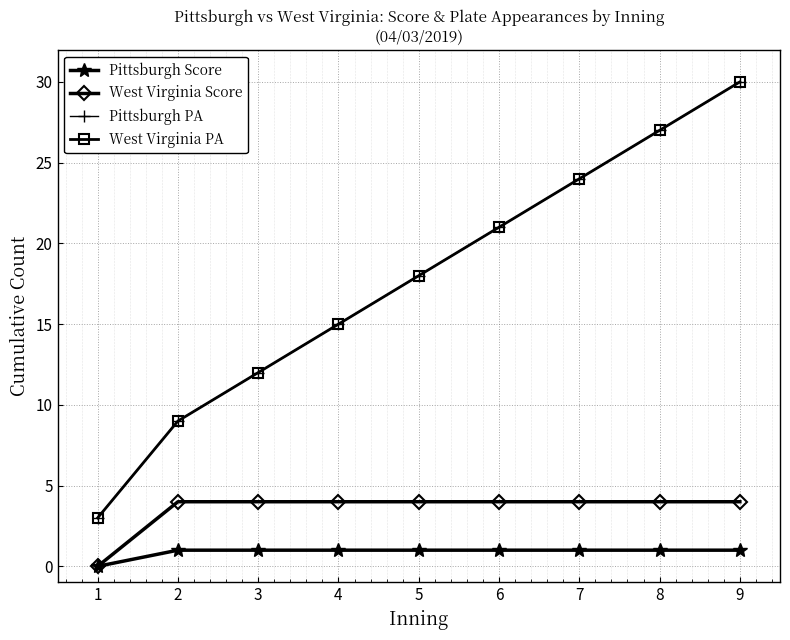

Rank the series by their maximum value, from lowest to highest.

Pittsburgh Score, West Virginia Score, Pittsburgh PA, West Virginia PA